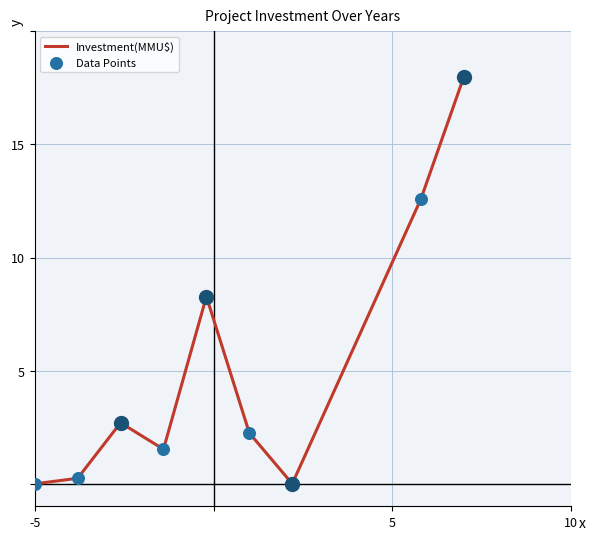

What is the greatest value displayed?

18.0